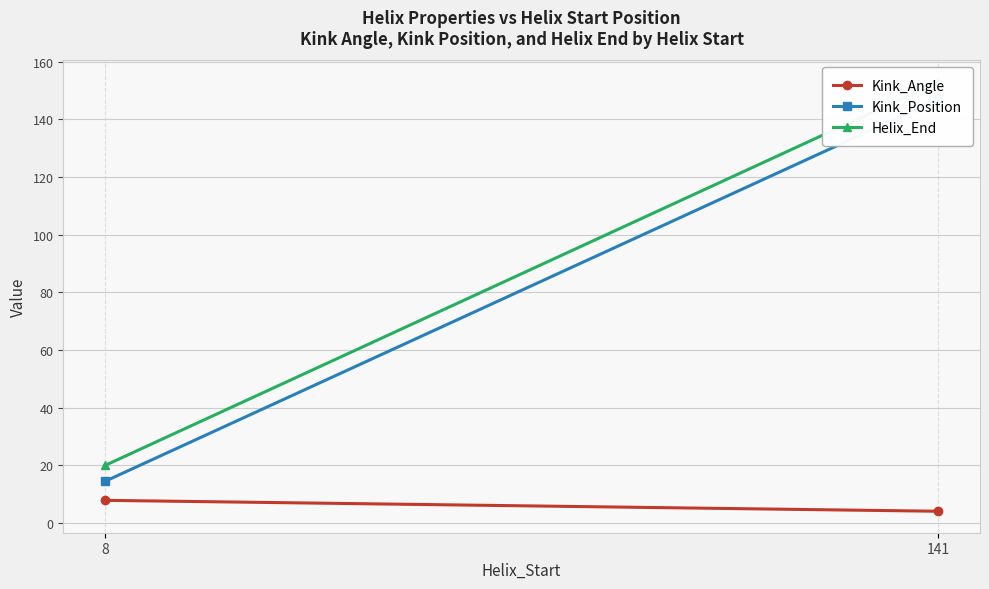

The value of Helix_End at 8 is 20.0. True or false?

True